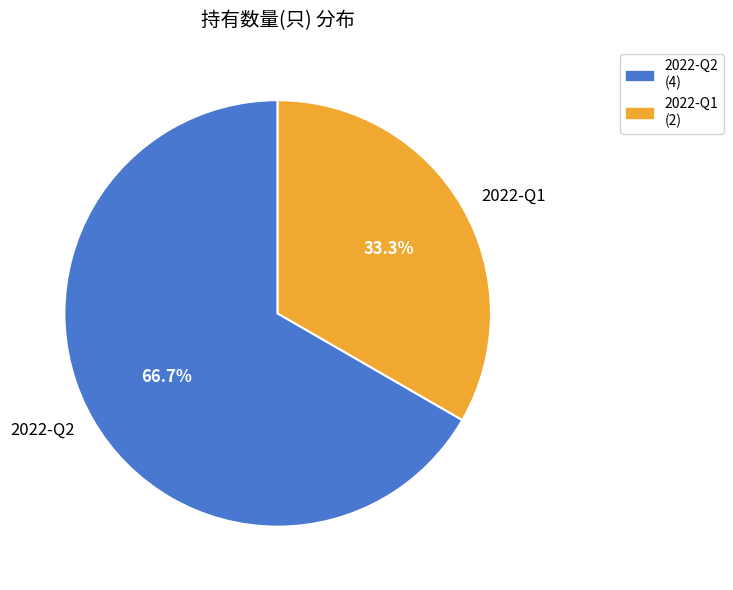

How many slices are in this pie chart?

2